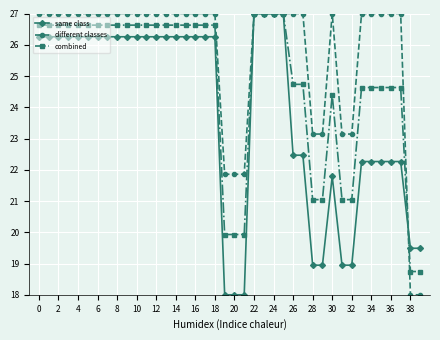

List the series in order of their overall mean, highest first.

different classes, combined, same class